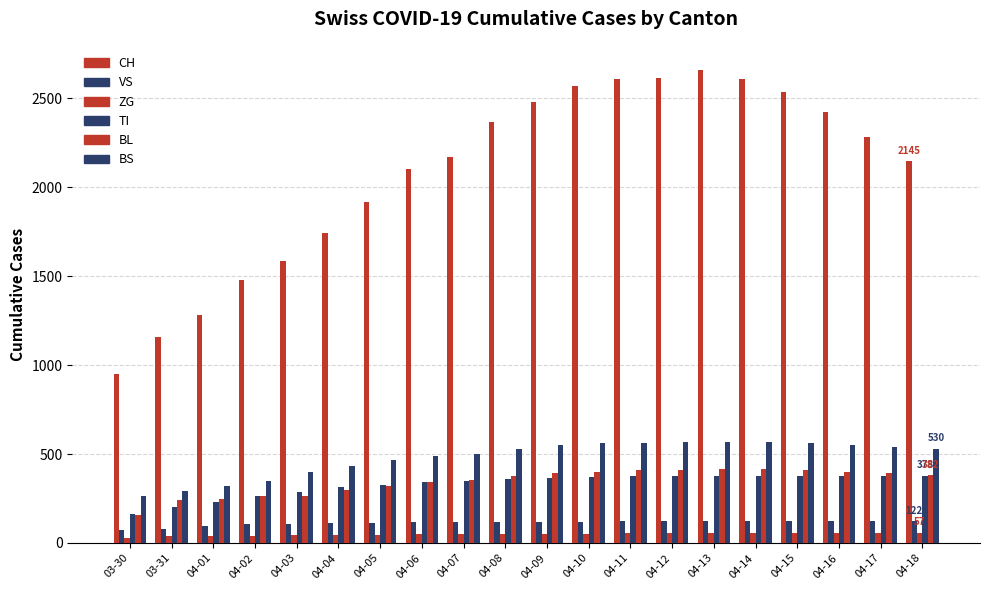

Is it true that BL equals 408 at 04-15?

True